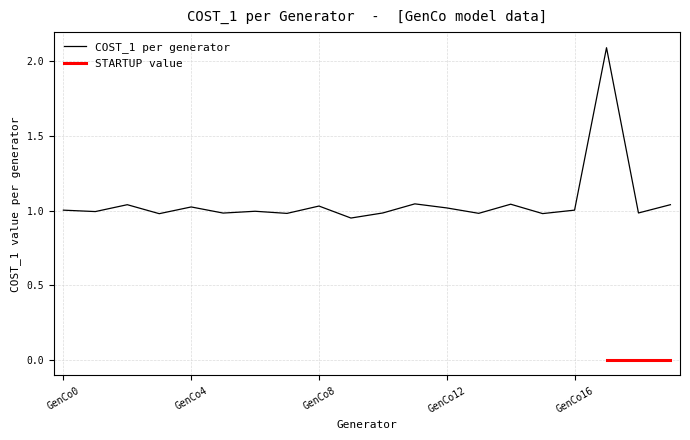

Does the chart display data point markers on the line(s)?

No